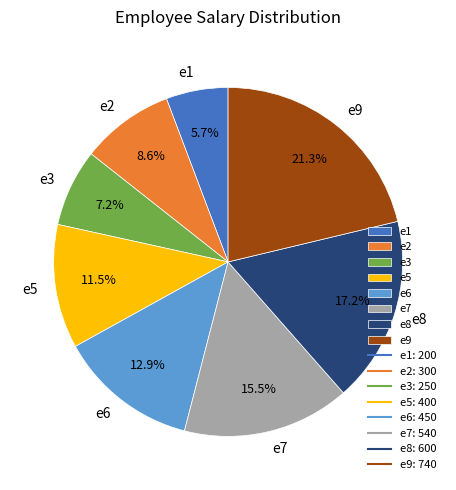

Count the number of slices in the pie.

8